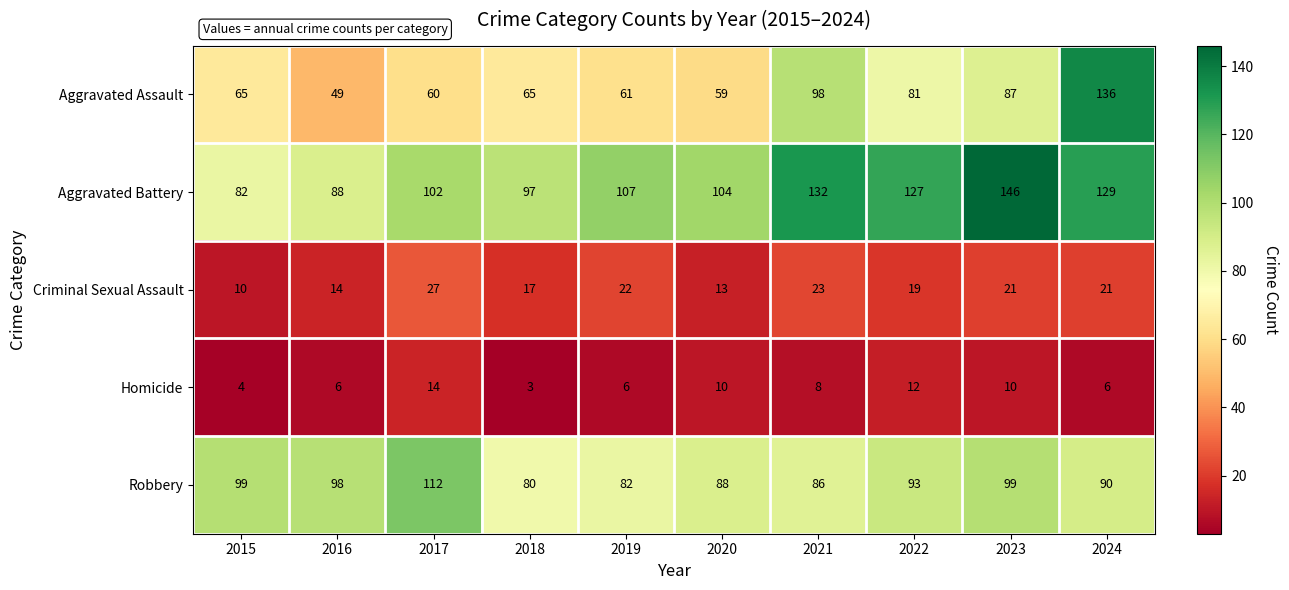

Between 2017 and 2020, which series saw the biggest shift?

Robbery